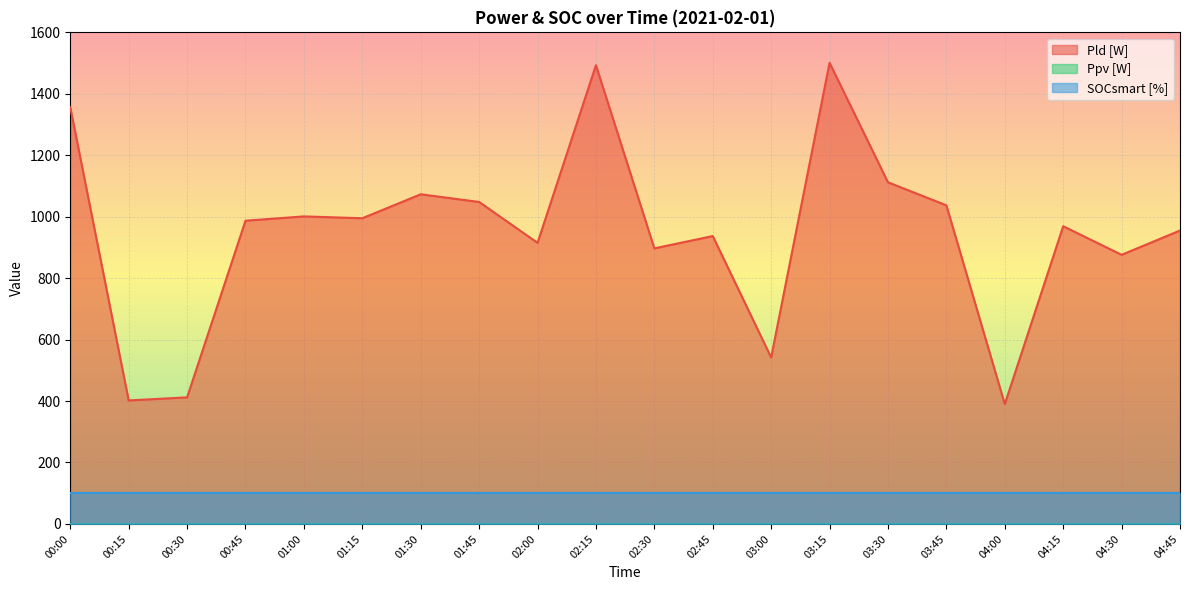

Read the SOCsmart [%] value at 03:45.

100